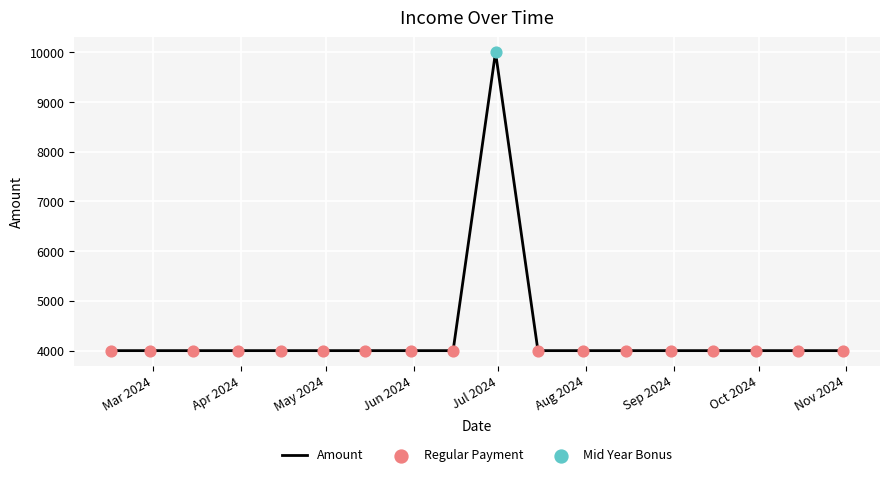

What is the difference between the maximum and minimum values?

6000